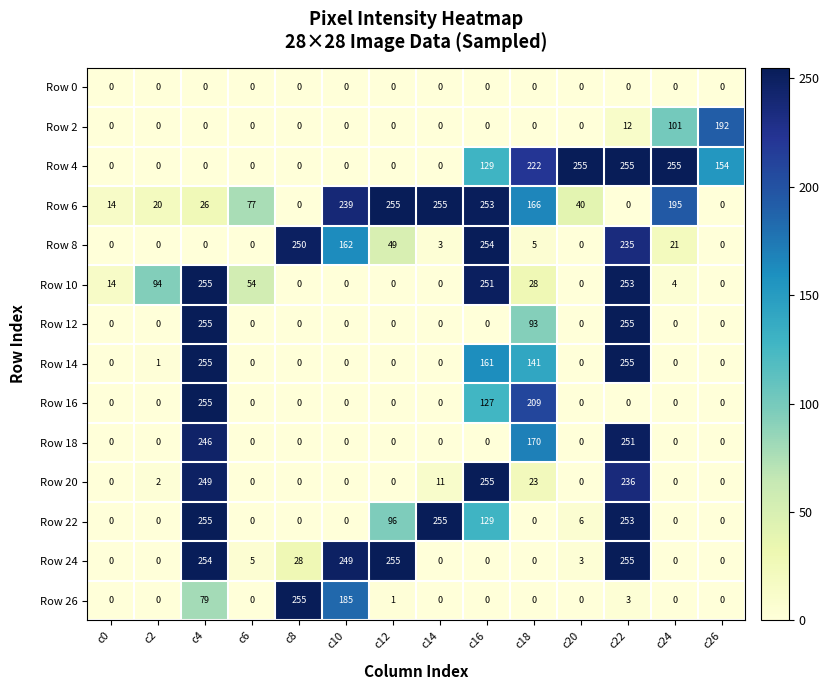

At how many categories does at least one series exceed 33?

13